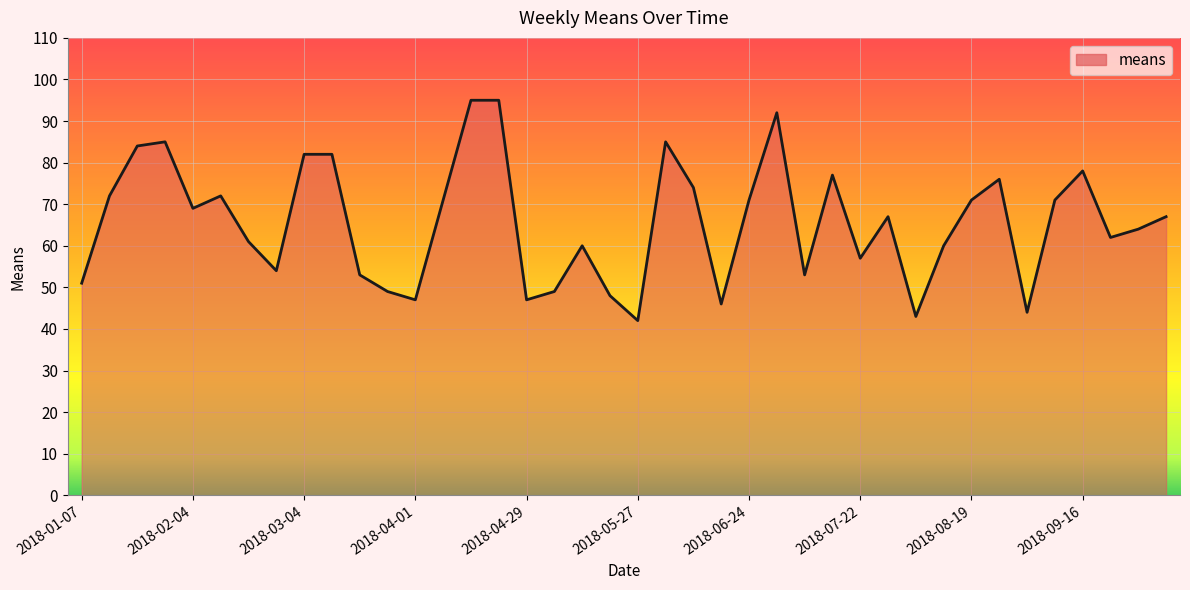

What position from the left is 2018-03-04?

9